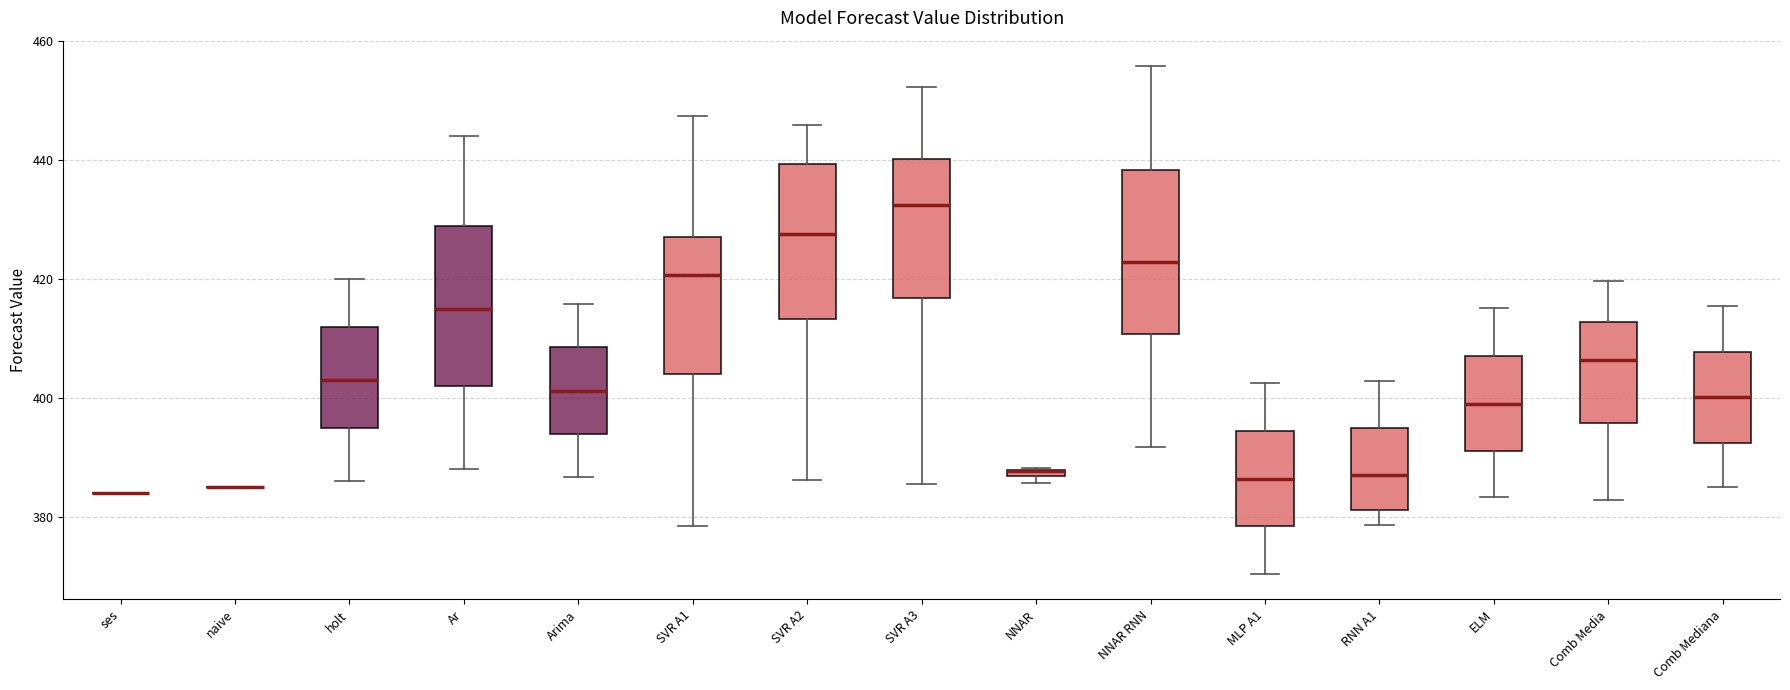

Where does the median line of the box for Ar sit on the y-axis? The values are not printed on the chart, so give them approximately, as read against the axis.

416